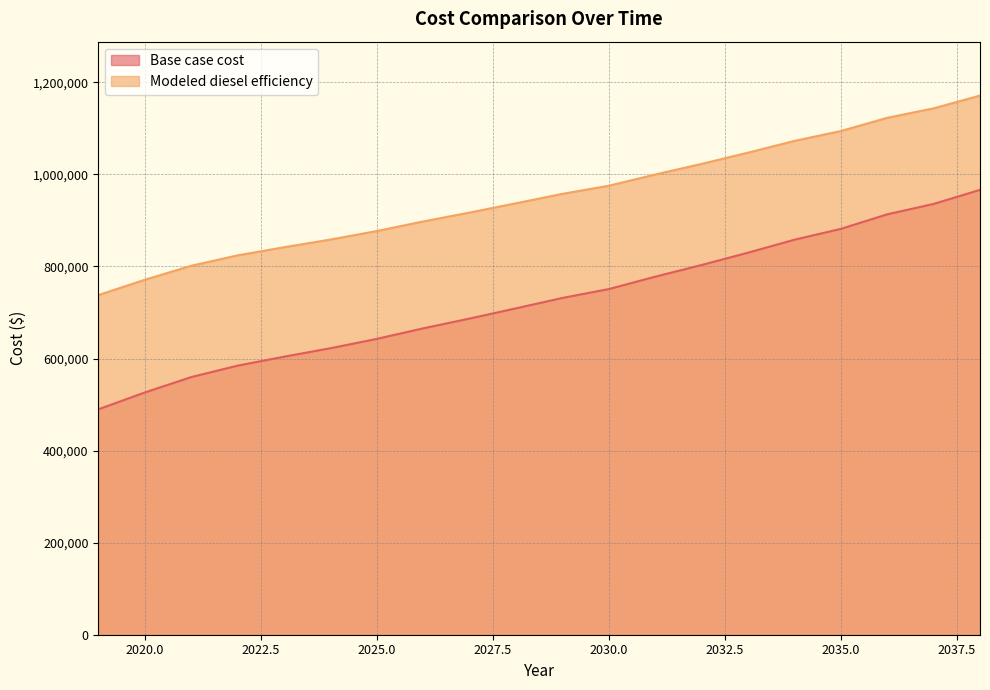

What value does the Modeled diesel efficiency series have at 2035?

881546.0